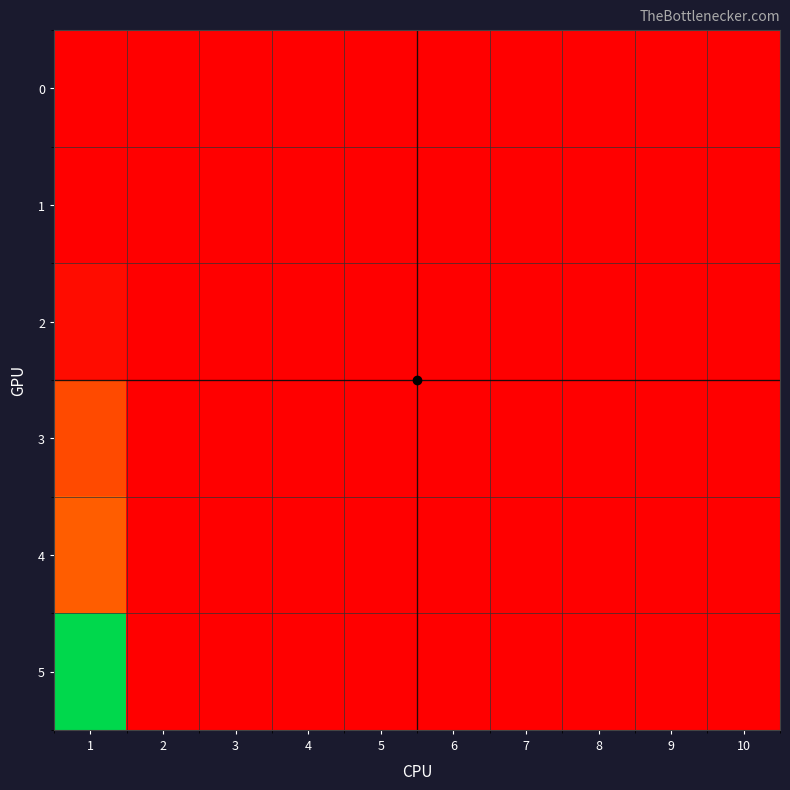

Reading right to left, what are all the values shown in this chart?

0: 10=0.0	9=0.0	8=0.0	7=0.0	6=0.0	5=0.0	4=0.0	3=0.0	2=0.0	1=0.0
1: 10=0.0	9=0.0	8=0.0	7=0.0	6=0.0	5=0.0	4=0.0	3=0.0	2=0.0	1=0.0
2: 10=0.0	9=0.0	8=0.0	7=0.0	6=0.0	5=0.0	4=0.0	3=0.0	2=0.0	1=1.6
3: 10=0.0	9=0.0	8=0.0	7=0.0	6=0.0	5=0.0	4=0.0	3=0.0	2=0.0	1=9.0
4: 10=0.0	9=0.0	8=0.0	7=0.0	6=0.0	5=0.0	4=0.0	3=0.0	2=0.0	1=11.3
5: 10=0.0	9=0.0	8=0.0	7=0.0	6=0.0	5=0.0	4=0.0	3=0.0	2=0.0	1=36.7